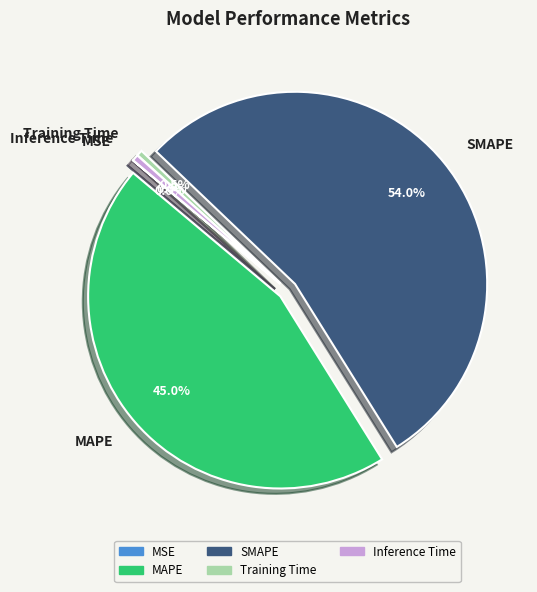

Do Training Time and Inference Time together represent more than half of the pie?

No